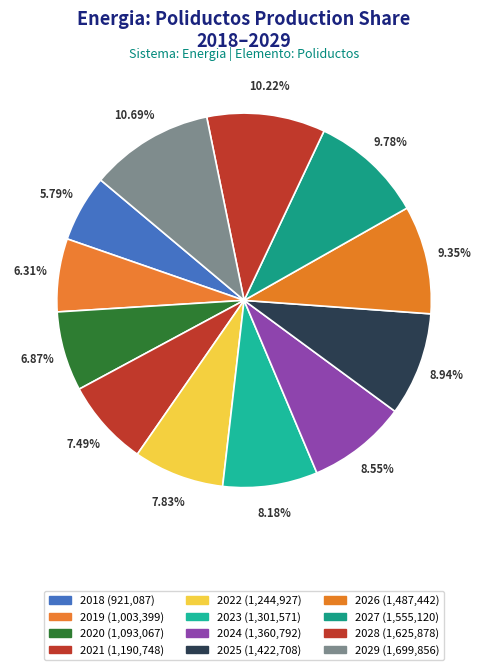

To the nearest percent, what portion does 2024 represent?

9%